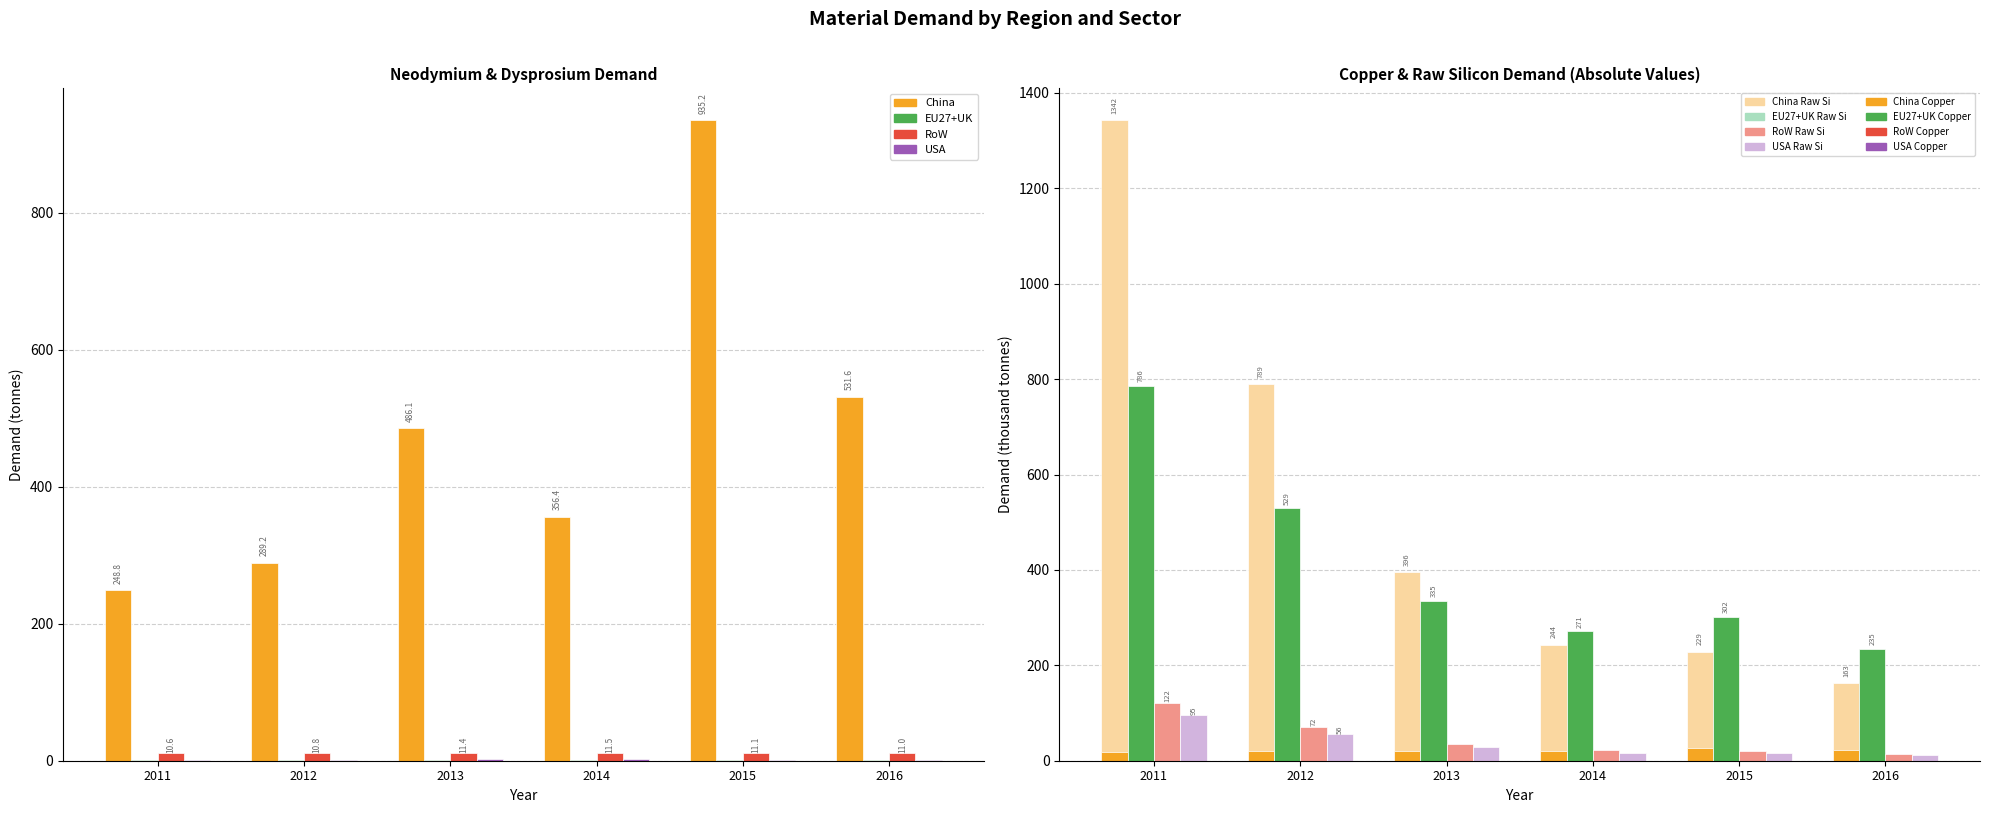

How many values in the Neodymium series are below 486?

3